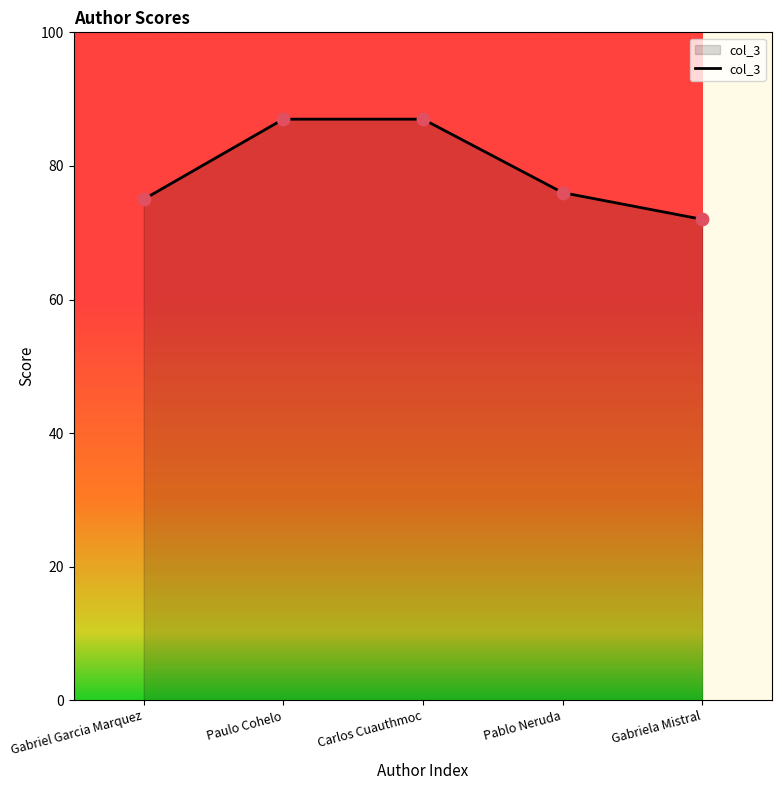

What is the change in value from Paulo Cohelo to Gabriela Mistral?

-15